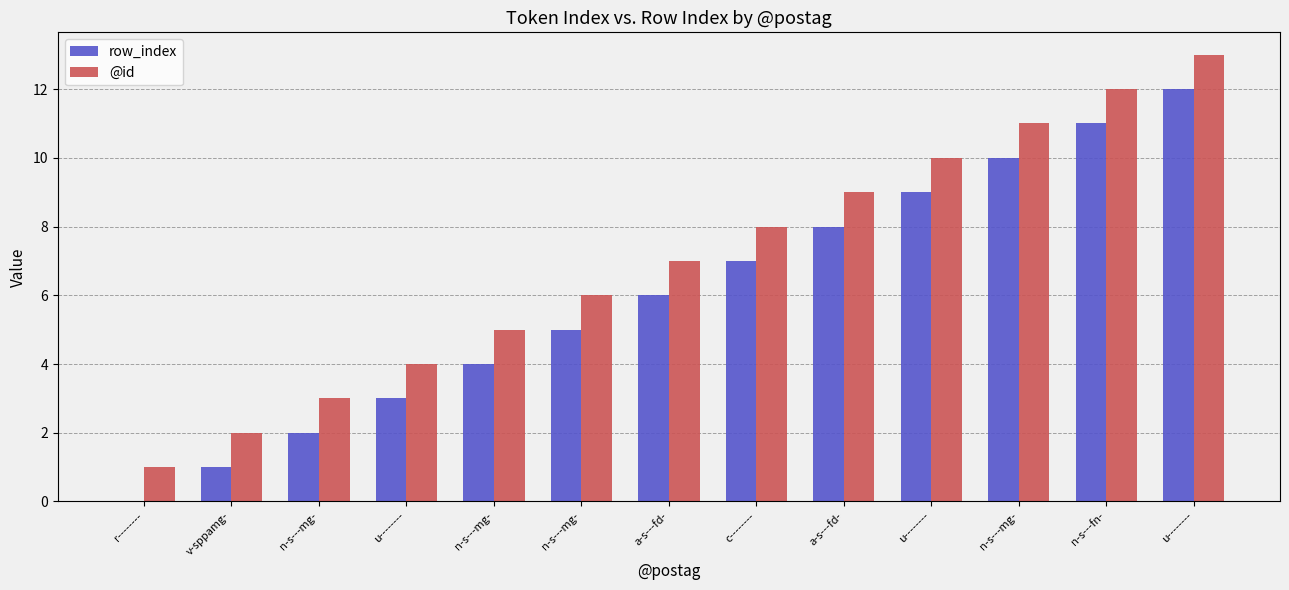

How many series are shown in this chart?

2